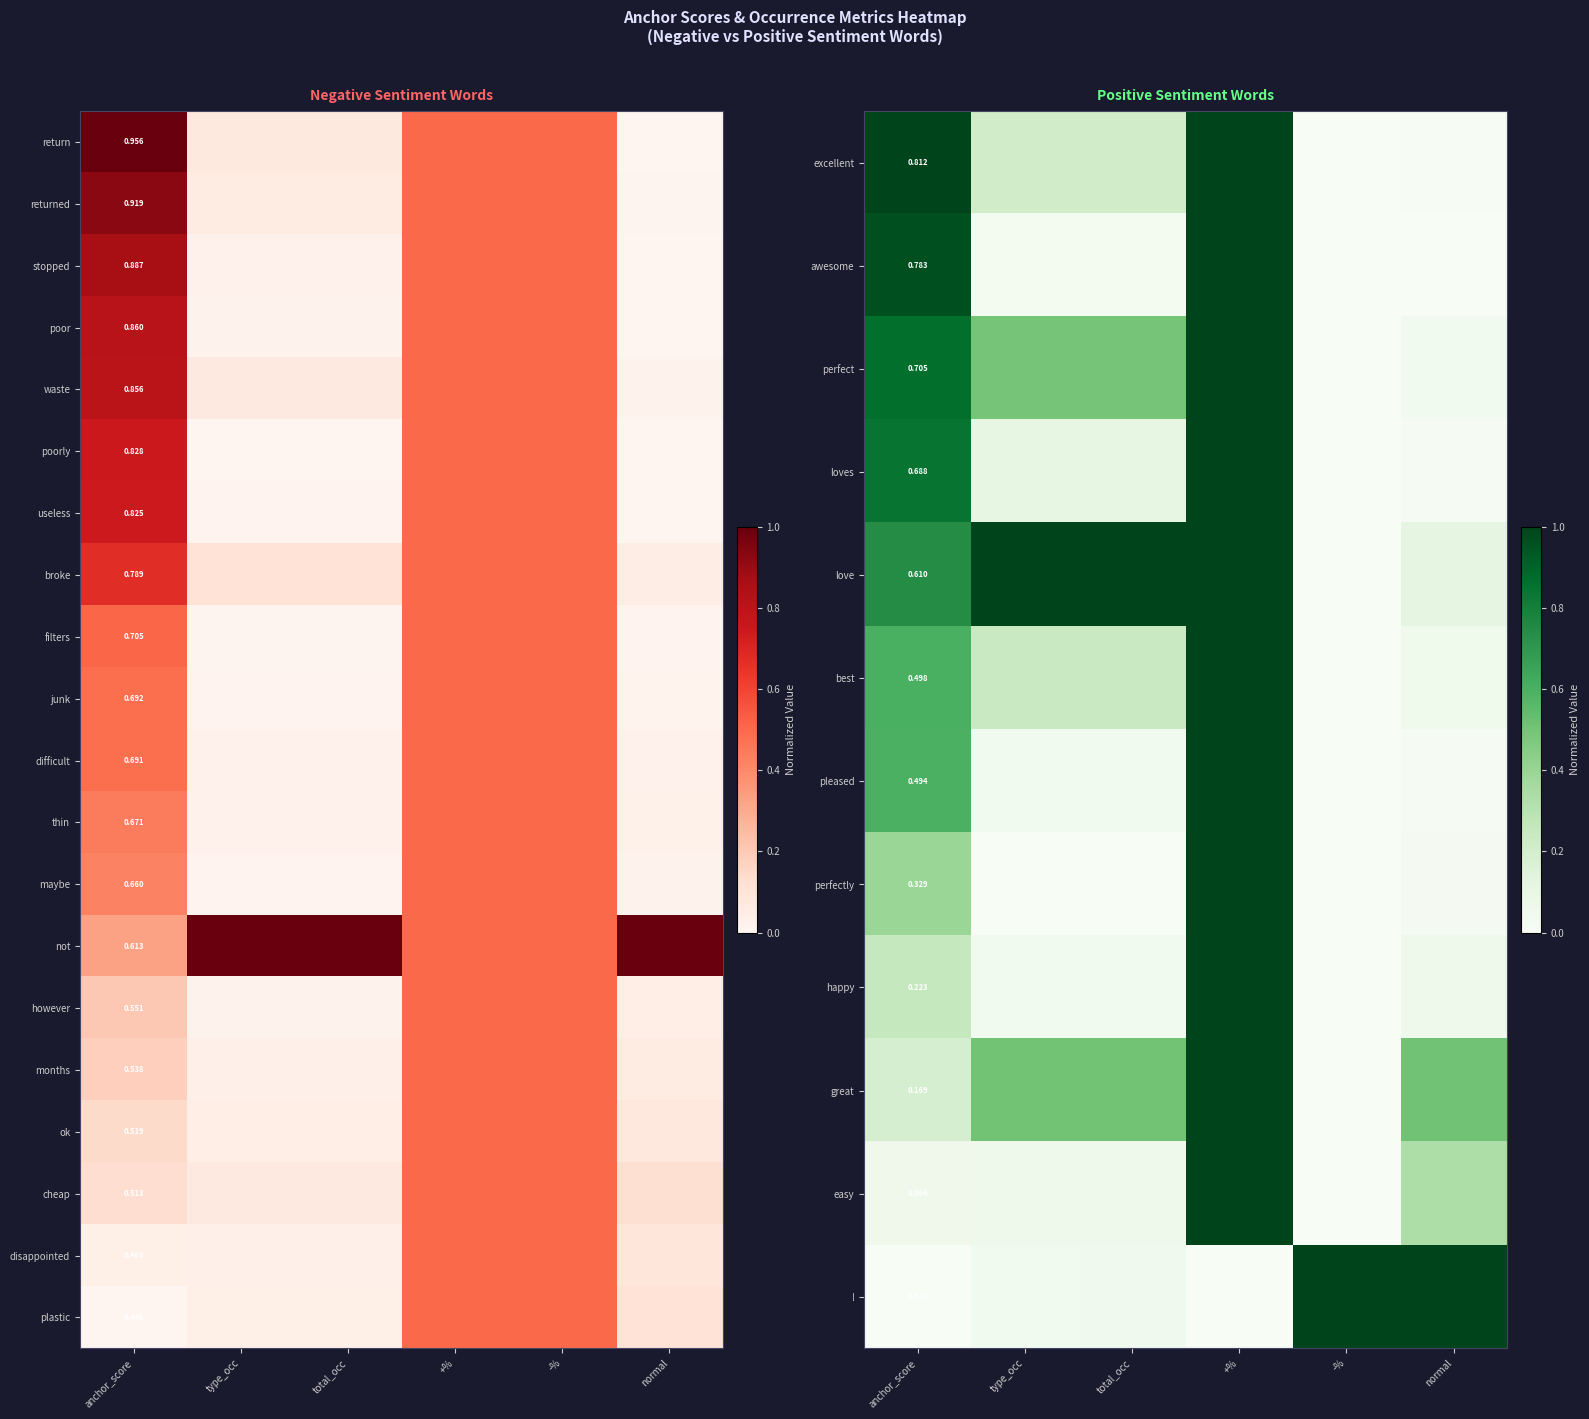

Which series has the largest total across all categories?

not